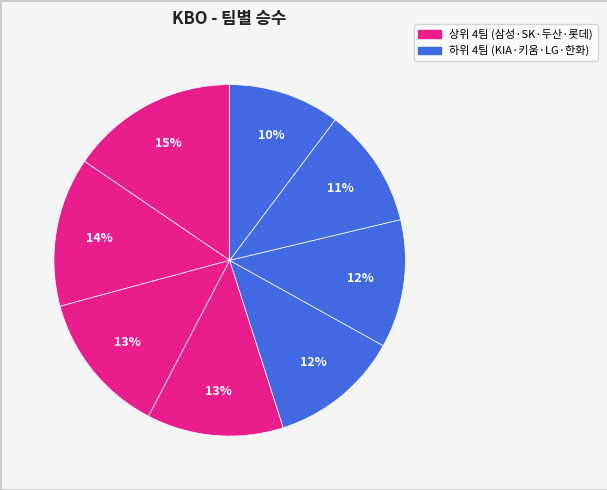

How many segments does this pie chart have?

8